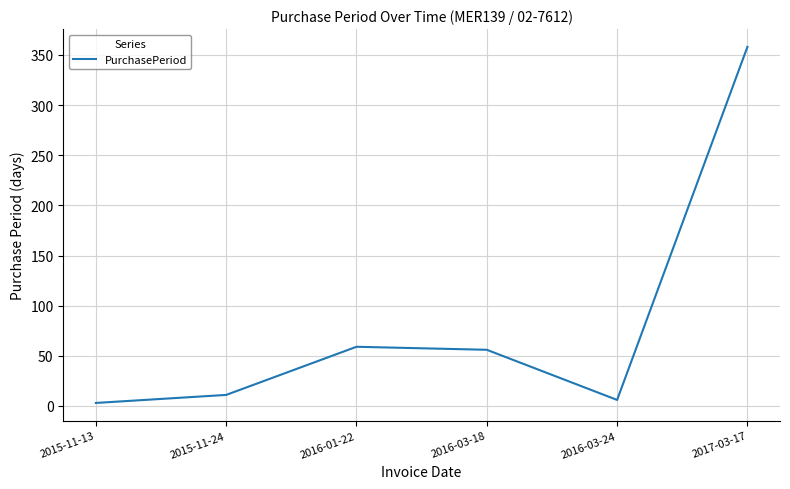

Reading right to left, what are all the values shown in this chart?

2017-03-17=358	2016-03-24=6	2016-03-18=56	2016-01-22=59	2015-11-24=11	2015-11-13=3